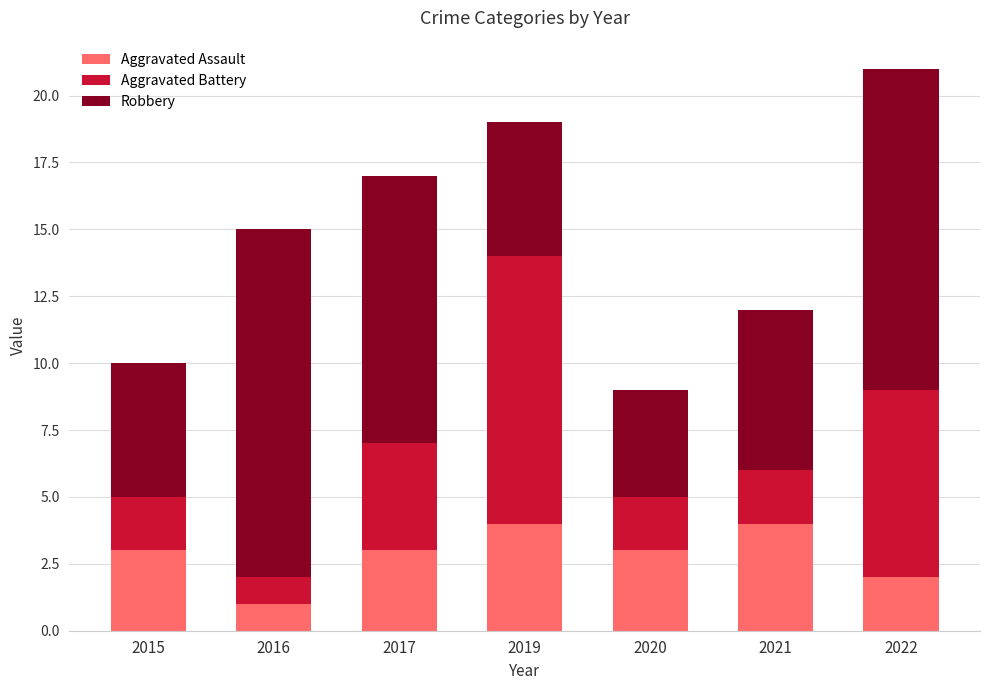

Does the chart contain any negative values?

No